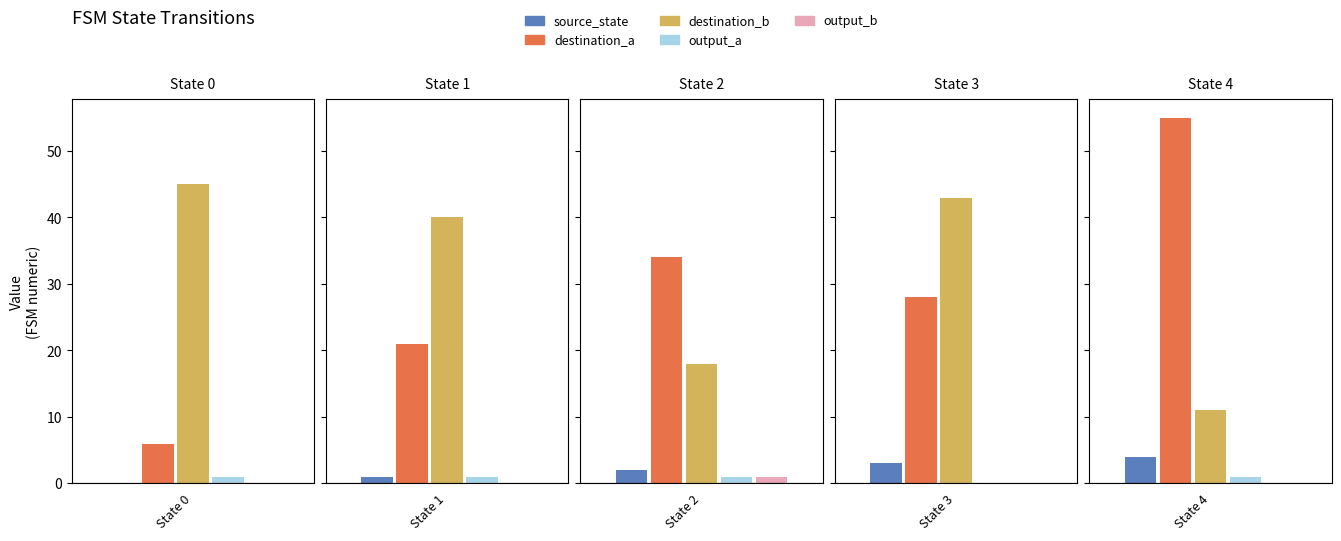

The destination_state series shows 23 at b. True or false?

False